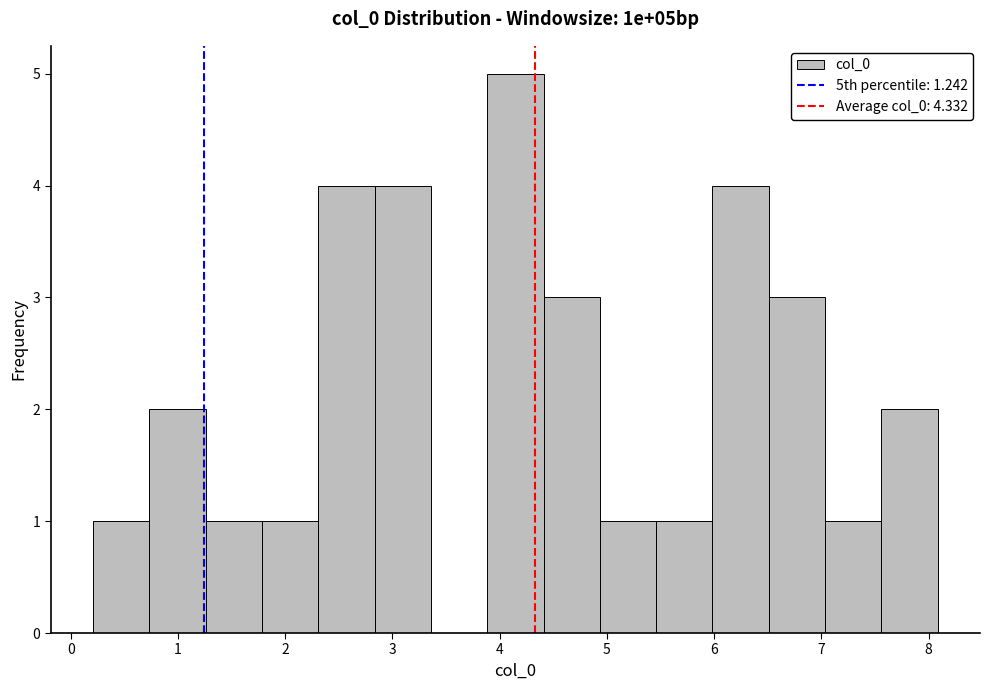

Reading left to right, list every bar in this chart as the range it spans on the x-axis followed by its height. Neither the bar edges nor the heights are printed on the chart, so give them approximately, as read against the axes.

0.2 to 0.7: 1
0.7 to 1.3: 2
1.3 to 1.8: 1
1.8 to 2.3: 1
2.3 to 2.8: 4
2.8 to 3.4: 4
3.4 to 3.9: 0
3.9 to 4.4: 5
4.4 to 4.9: 3
4.9 to 5.5: 1
5.5 to 6.0: 1
6.0 to 6.5: 4
6.5 to 7.0: 3
7.0 to 7.6: 1
7.6 to 8.1: 2